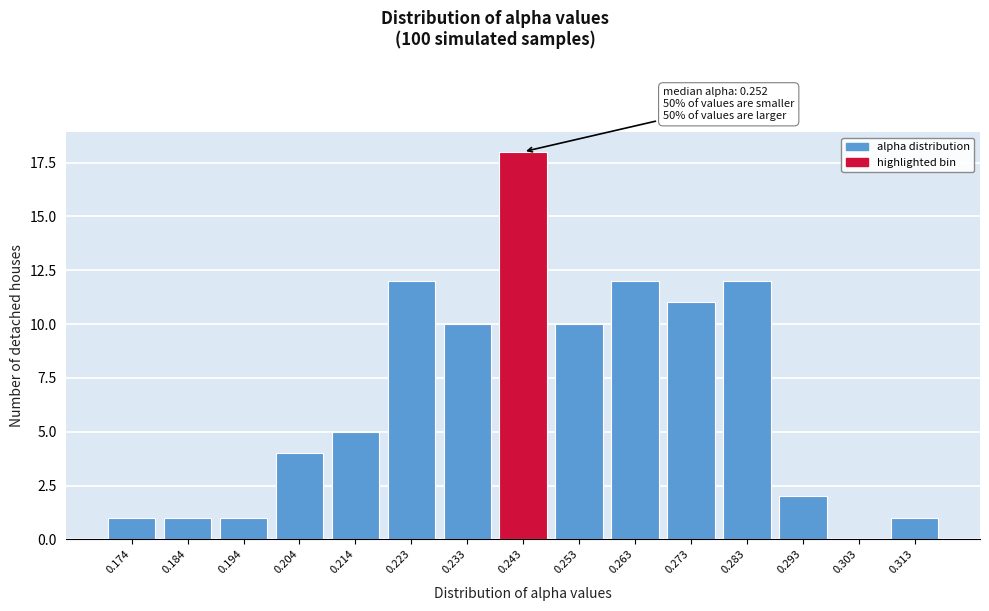

Reading left to right, list all the values displayed in this chart.

0.174=1	0.184=1	0.194=1	0.204=4	0.214=5	0.223=12	0.233=10	0.243=18	0.253=10	0.263=12	0.273=11	0.283=12	0.293=2	0.303=0	0.313=1